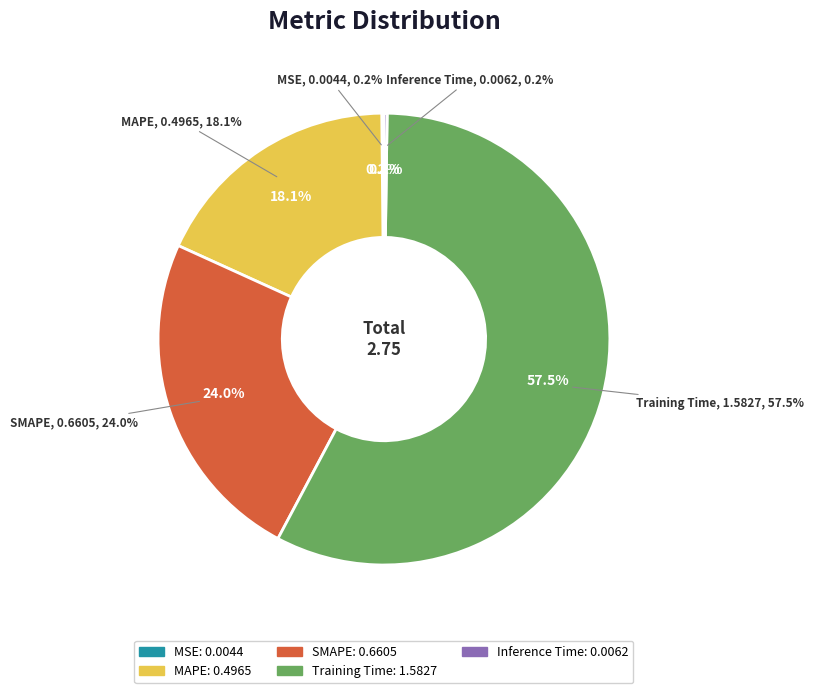

The MSE slice represents 0% of the pie. True or false?

True